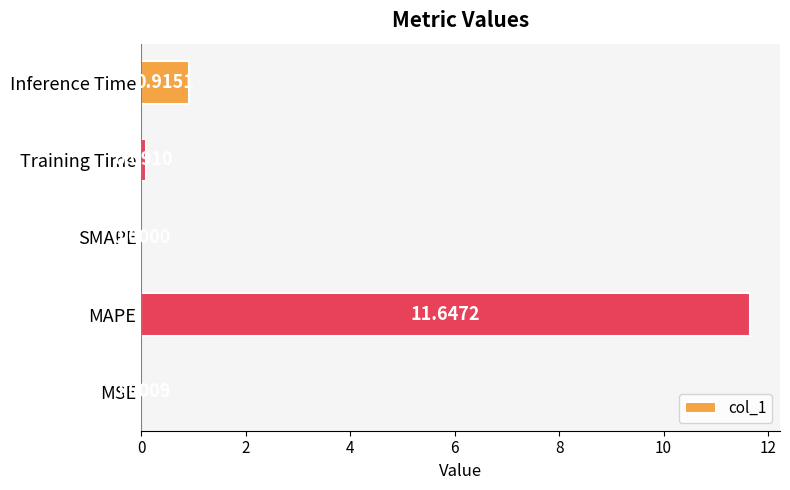

Which label corresponds to the largest value in the chart?

MAPE